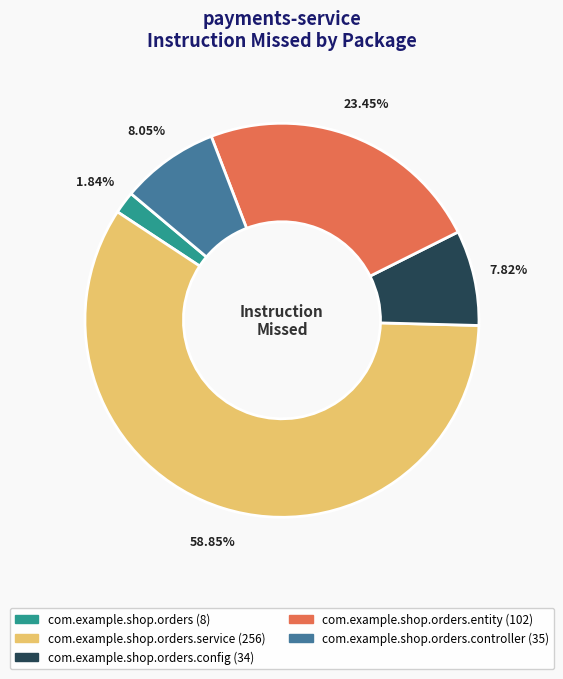

Is there any slice that represents more than half of the pie?

Yes